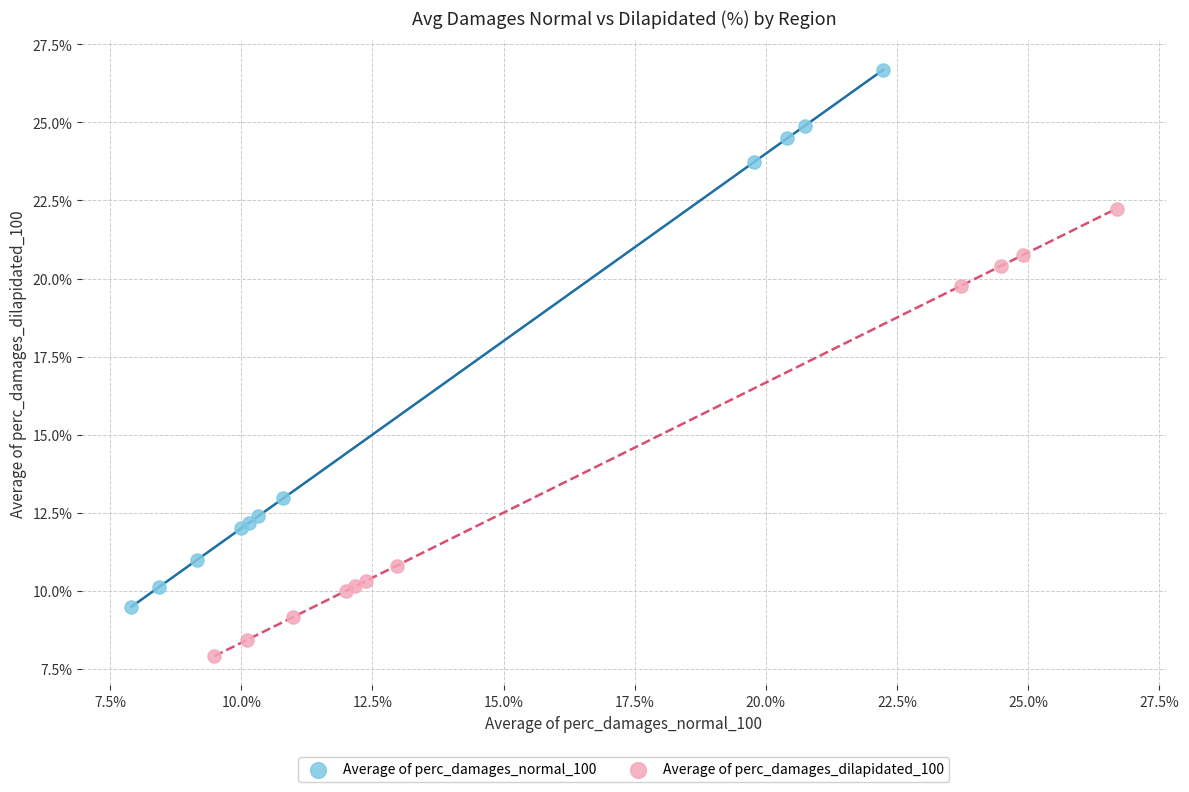

Which series reaches the maximum Y coordinate?

Average of perc_damages_normal_100